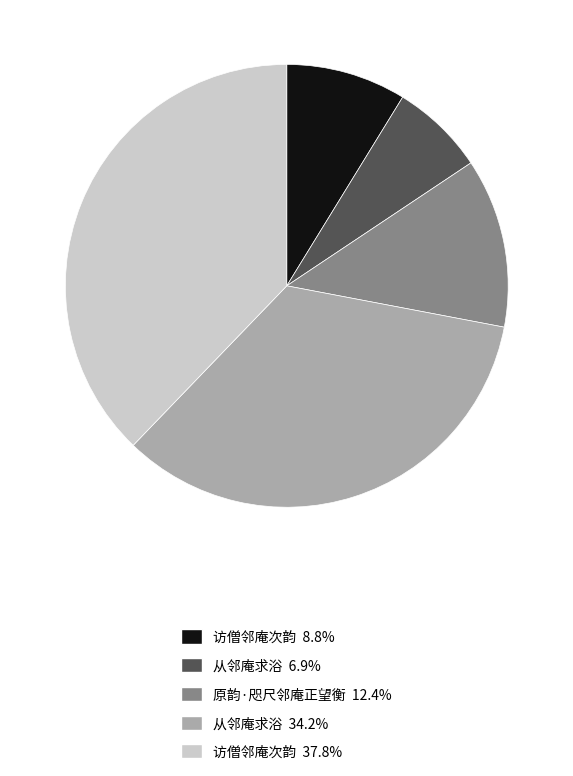

Is there a majority slice in this chart?

No